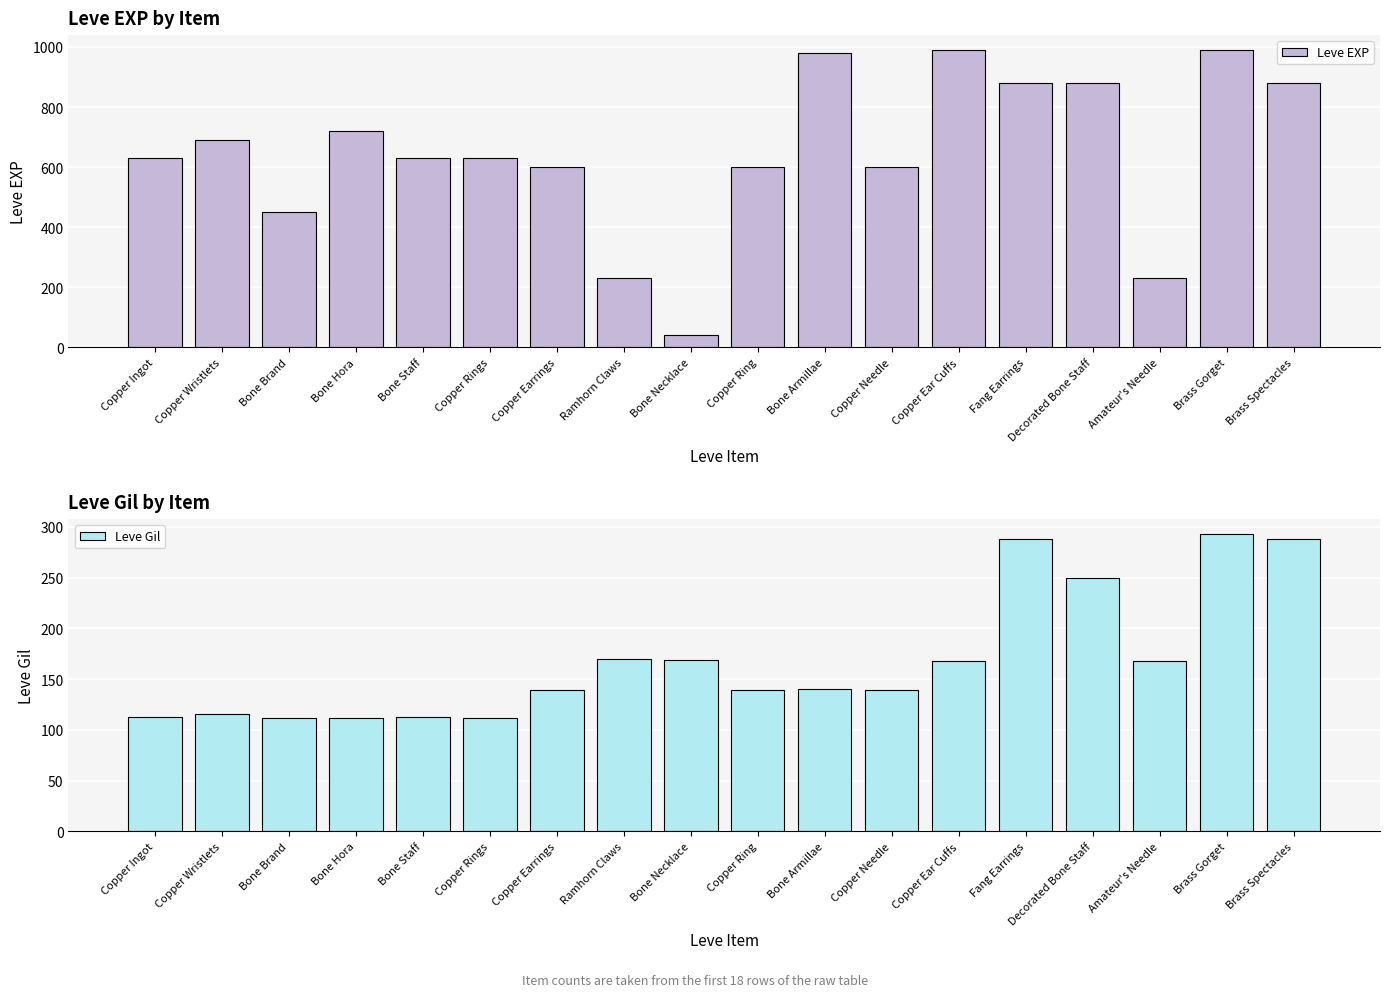

Are the bars horizontal?

No